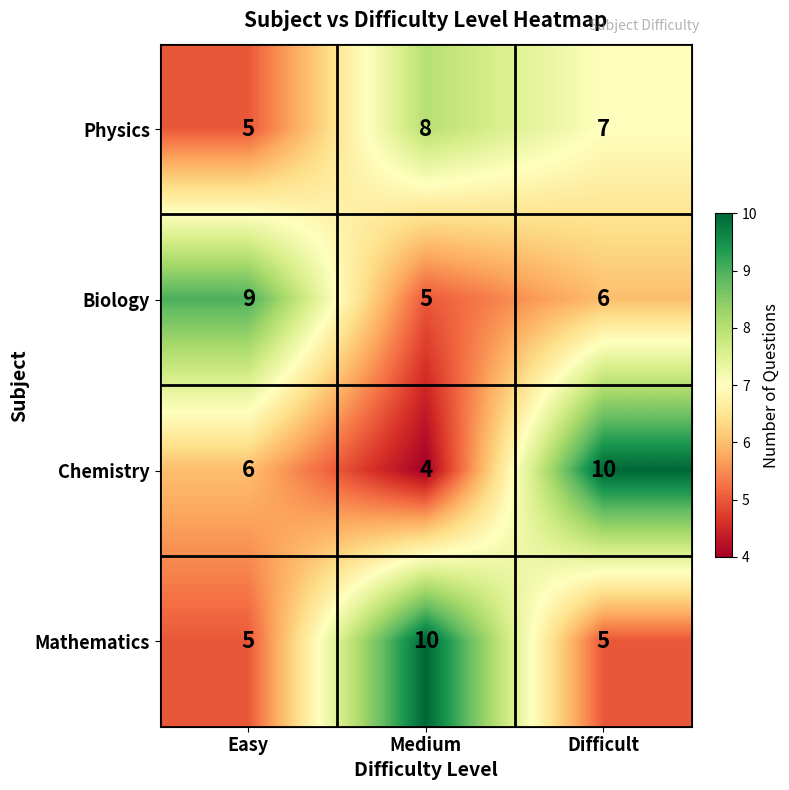

The Physics series shows 5 at Easy. True or false?

True